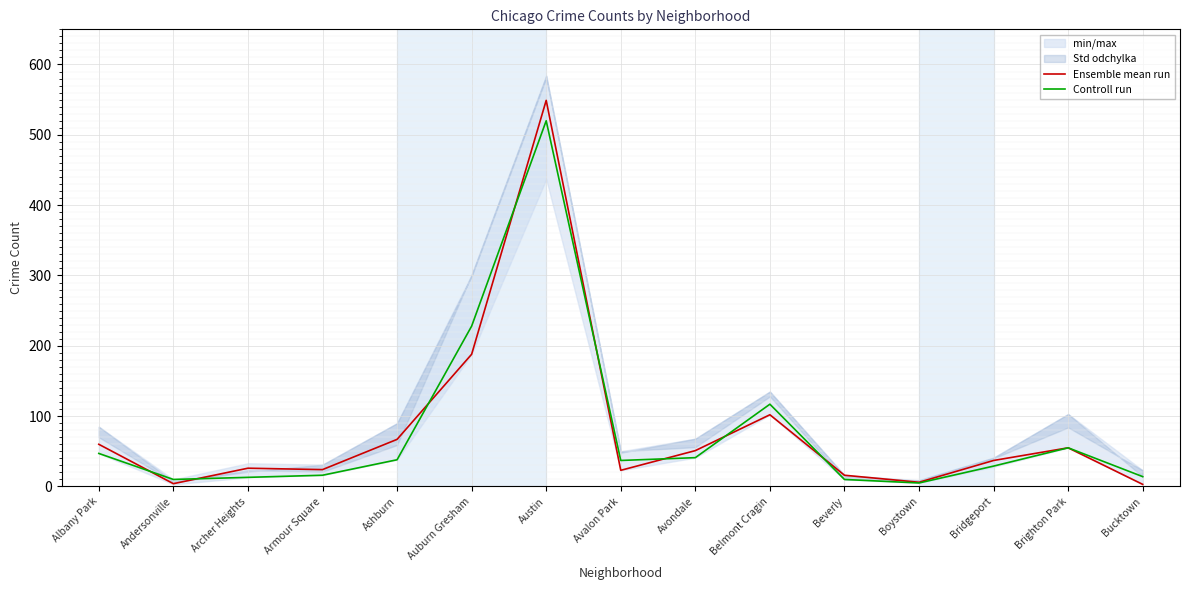

What value does the Controll run series have at Avalon Park, to the nearest 10?

40